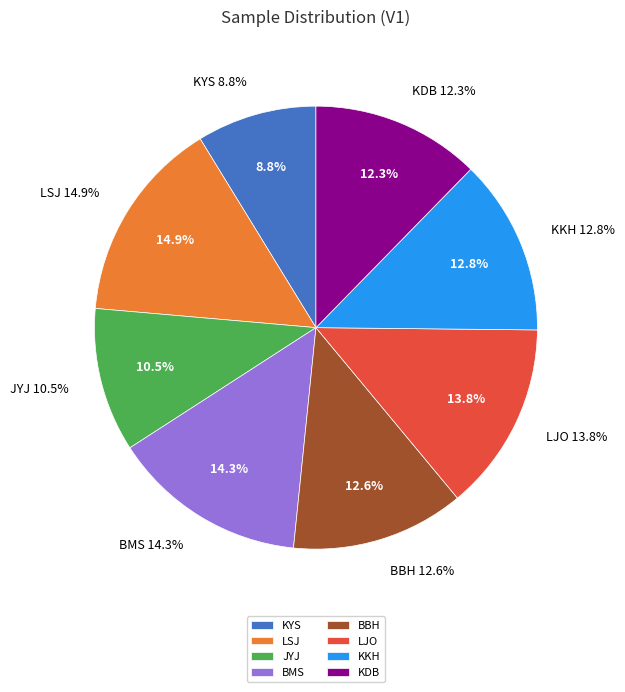

Rank the categories by value from highest to lowest.

LSJ, BMS, LJO, KKH, BBH, KDB, JYJ, KYS